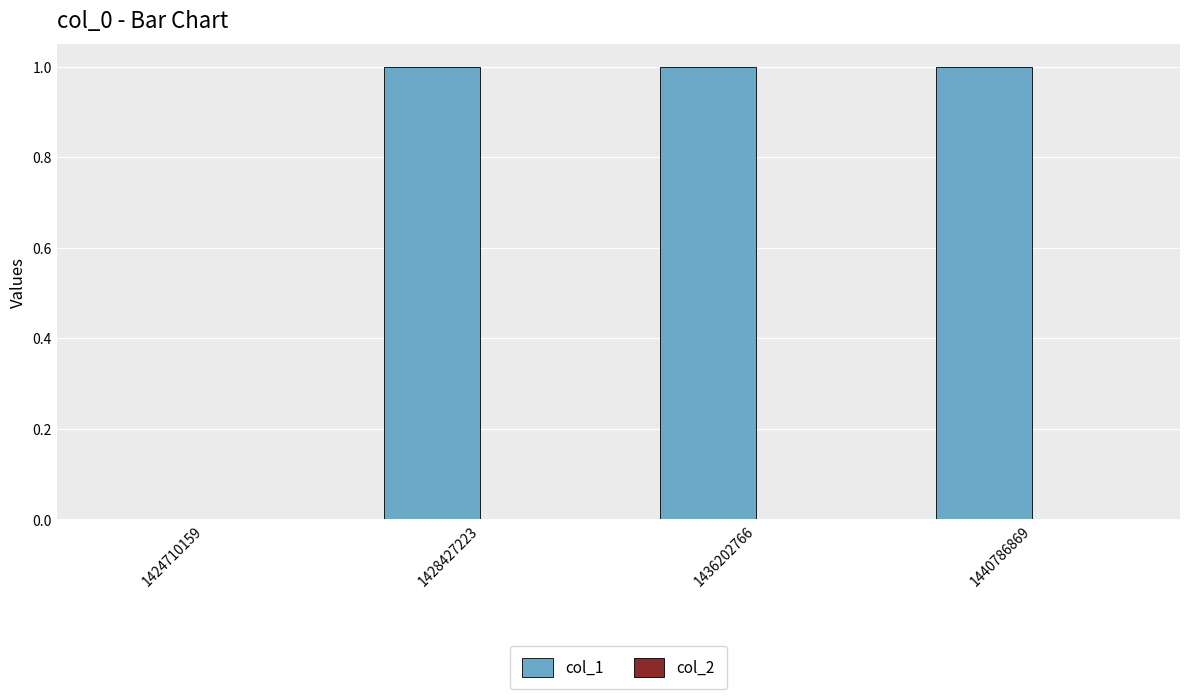

Which has a higher value, 1440786869 or 1424710159?

1440786869